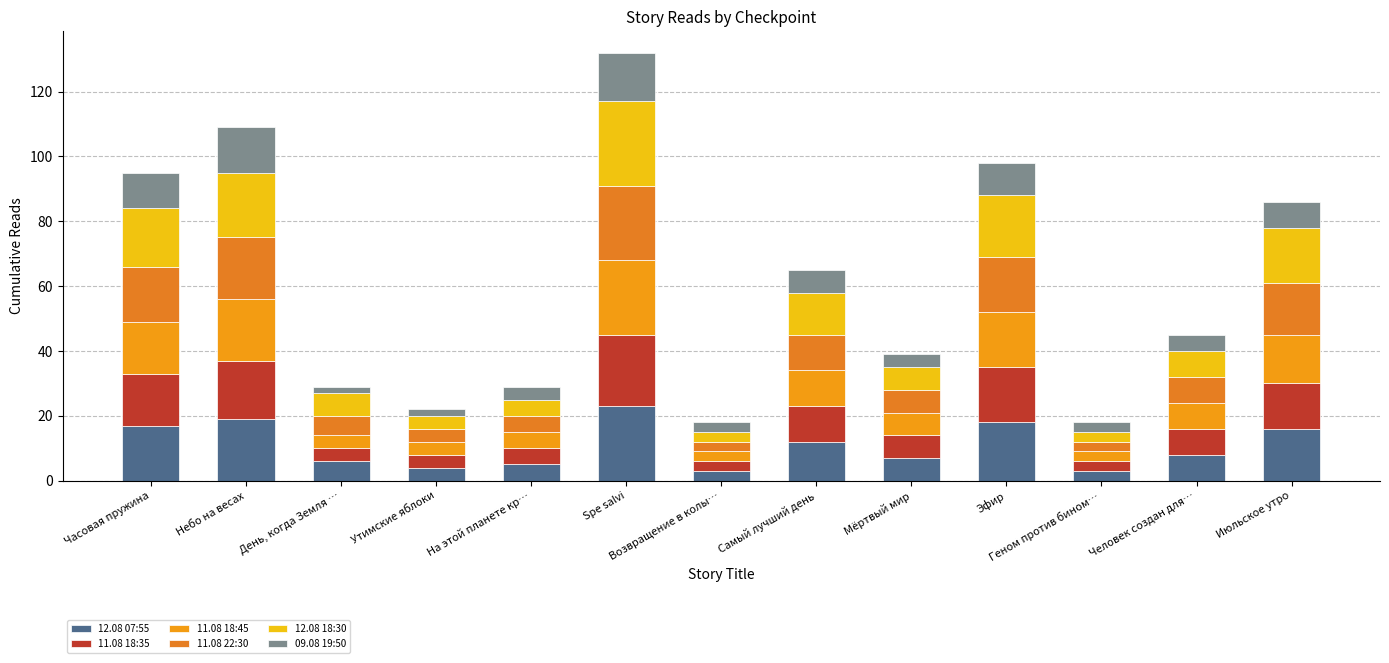

Does the chart contain any negative values?

No